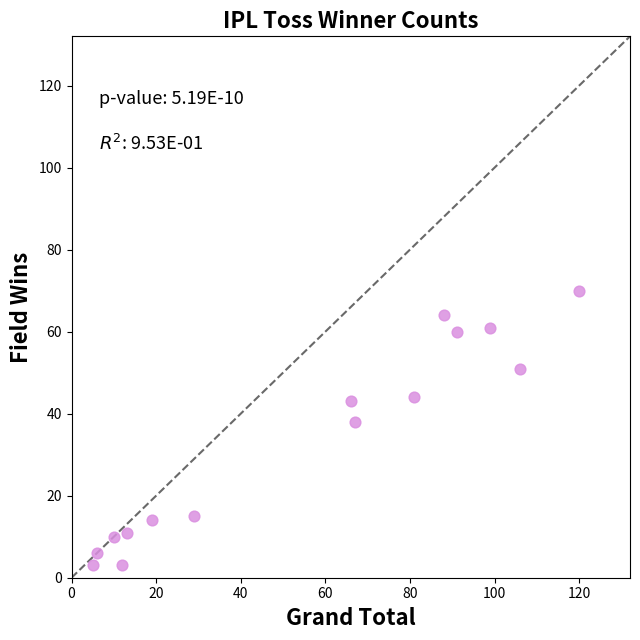

What Y value in the scatter plot is closest to 36?

38